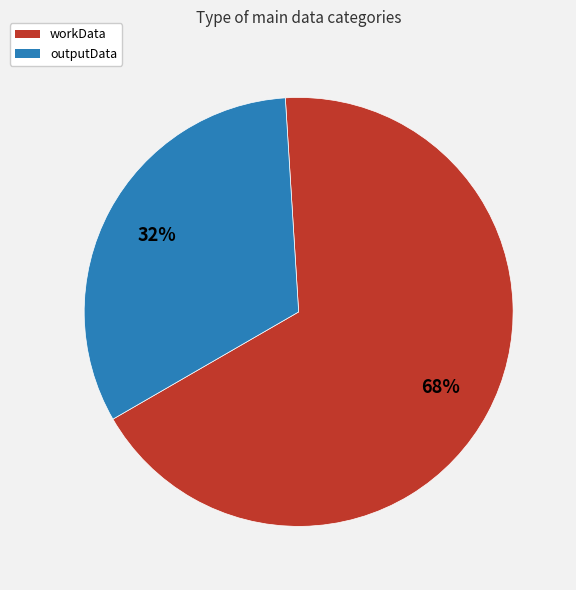

To the nearest percent, what percentage of the pie is workData?

68%